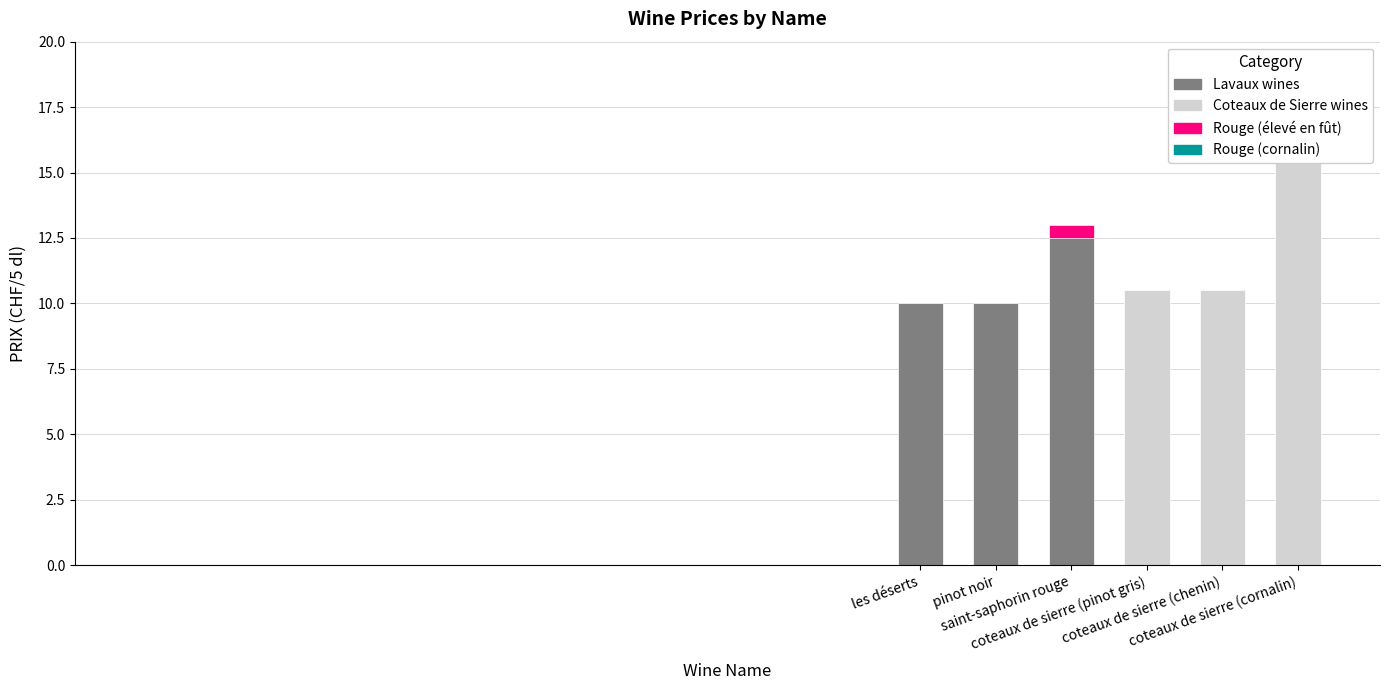

What is the label of the 6th bar from the left?

coteaux de sierre (cornalin)